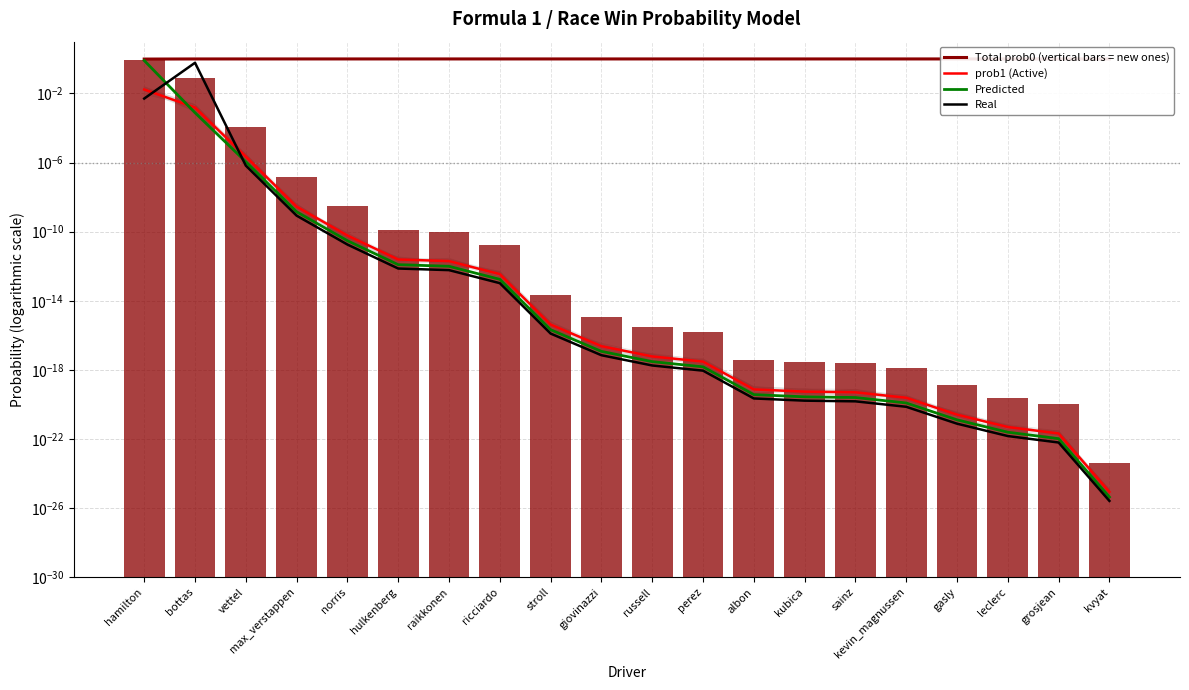

Is the value of prob1 (Active) at raikkonen greater than the value of Predicted at albon?

Yes